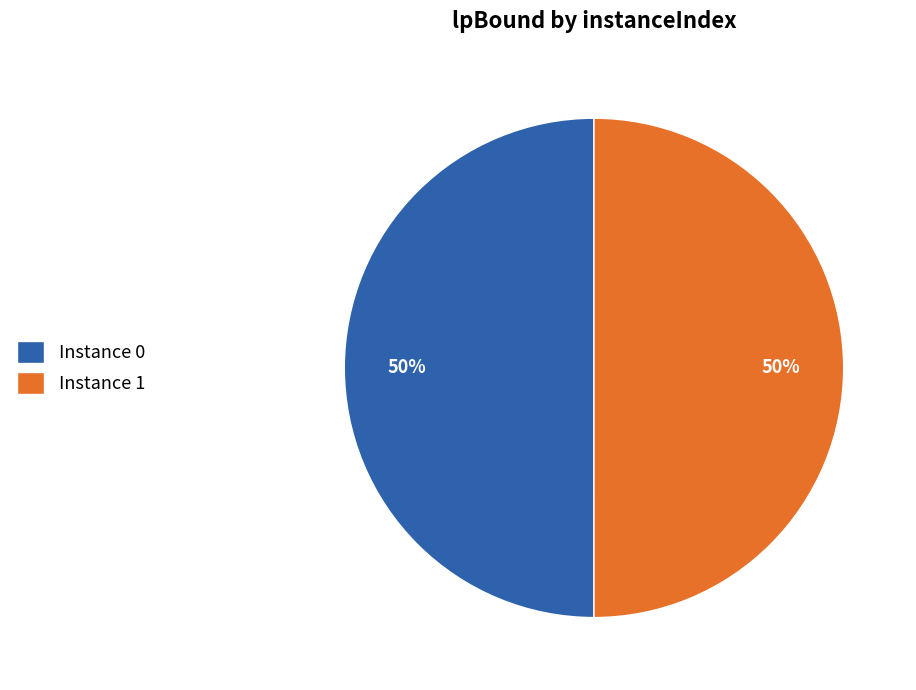

The Instance 0 slice represents 50% of the pie. True or false?

True